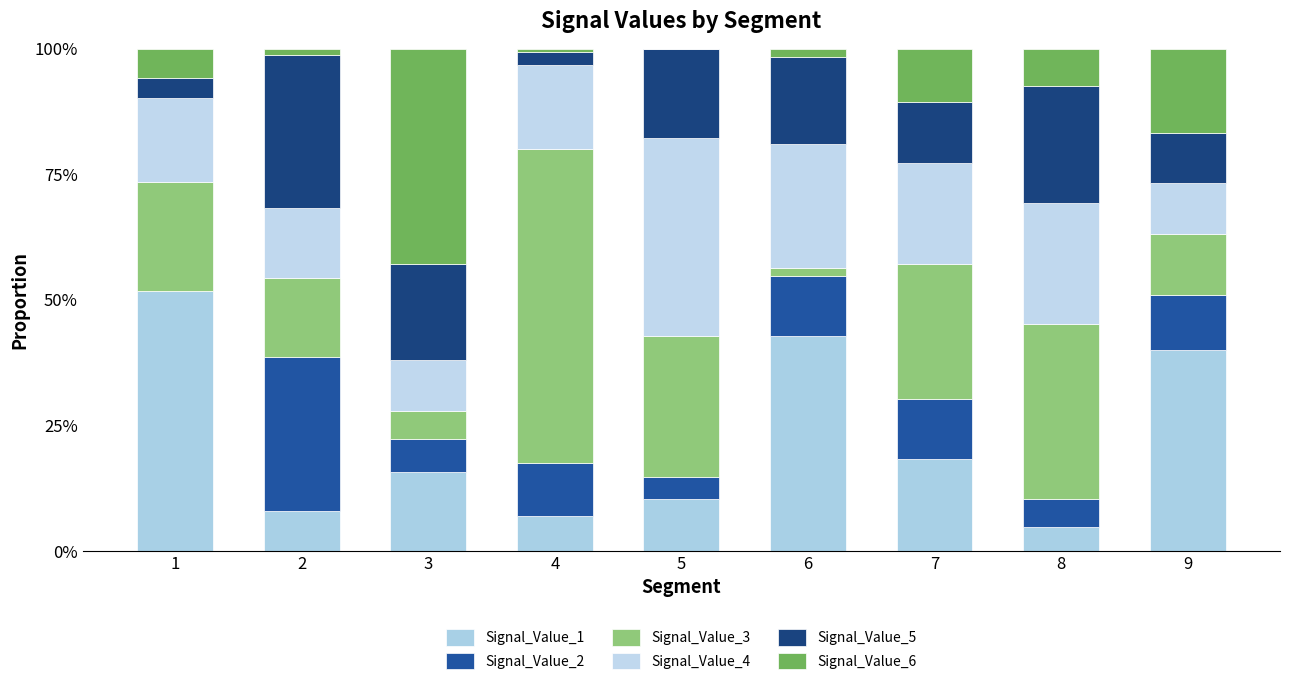

Are the bars horizontal?

No